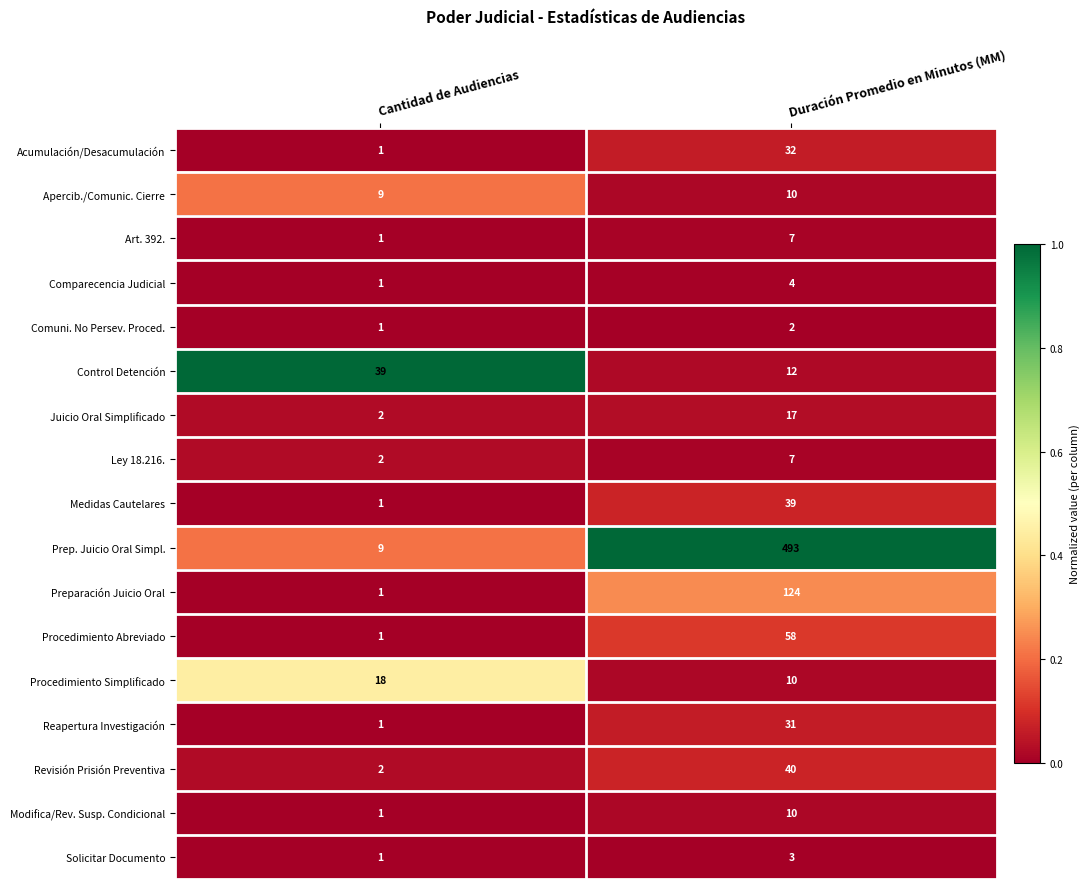

What is the difference between the maximum and minimum values in the Medidas Cautelares series?

38